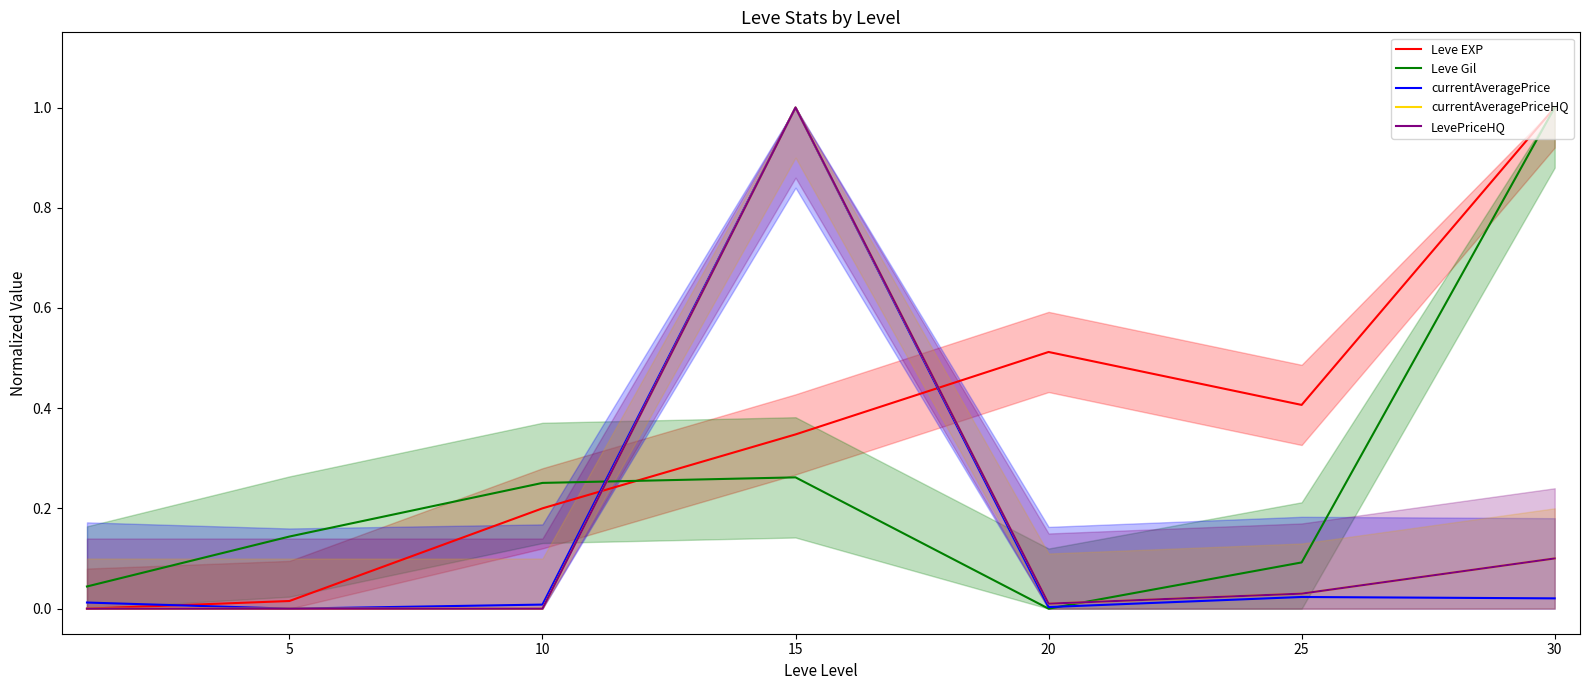

True or false: Leve Gil has a value of 0.4 at 10.

False